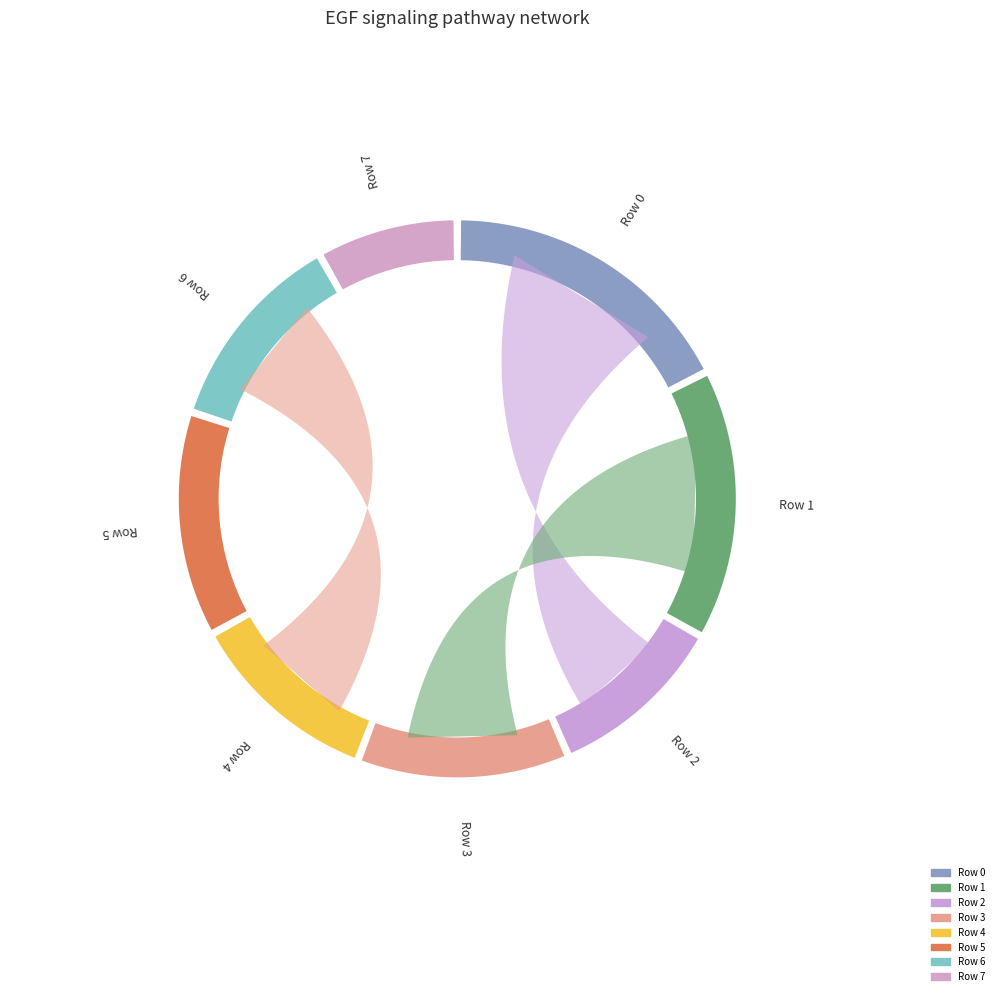

To the nearest percent, what percentage of the pie is Row 1?

16%